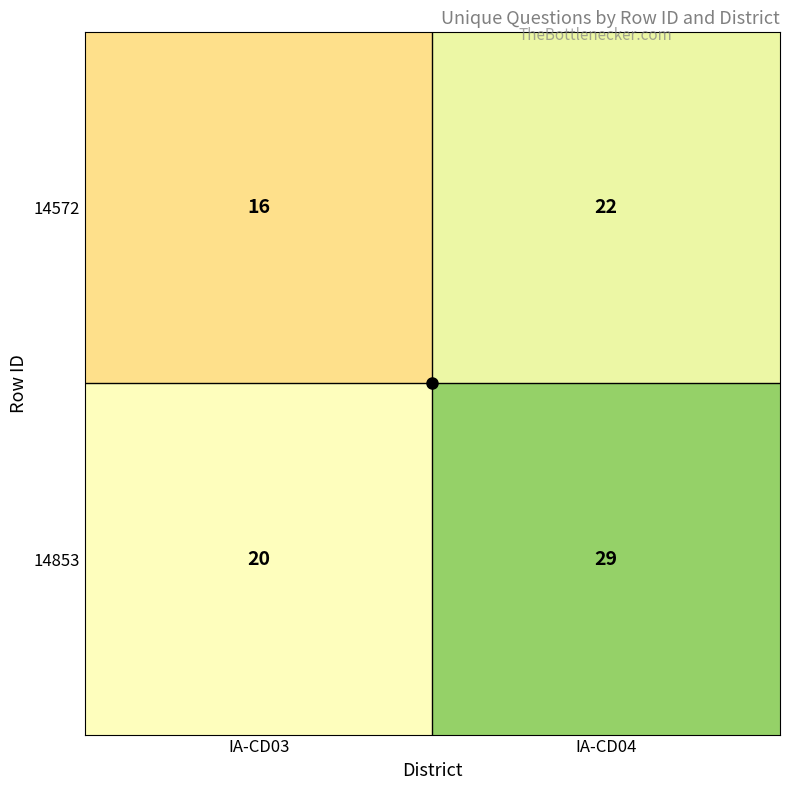

How many categories are shown in the chart?

2